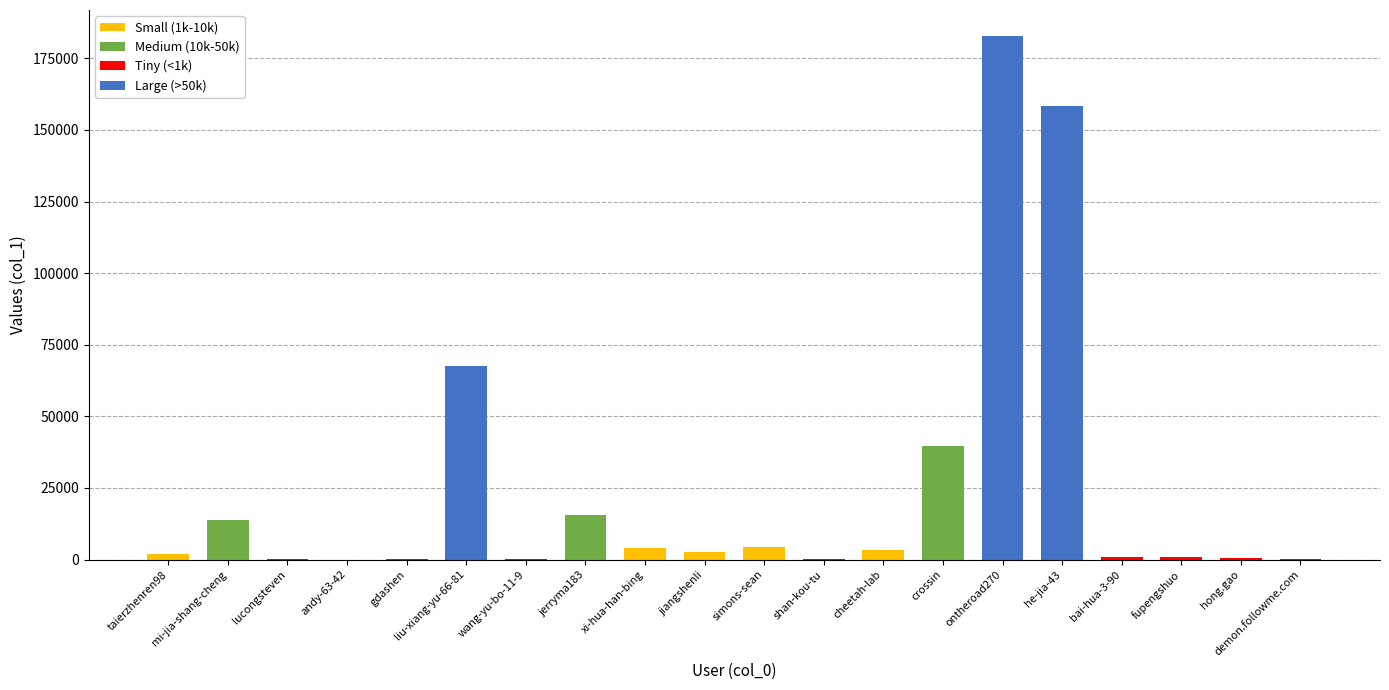

What is the approximate value at jiangshenli, to the nearest 100?

2700